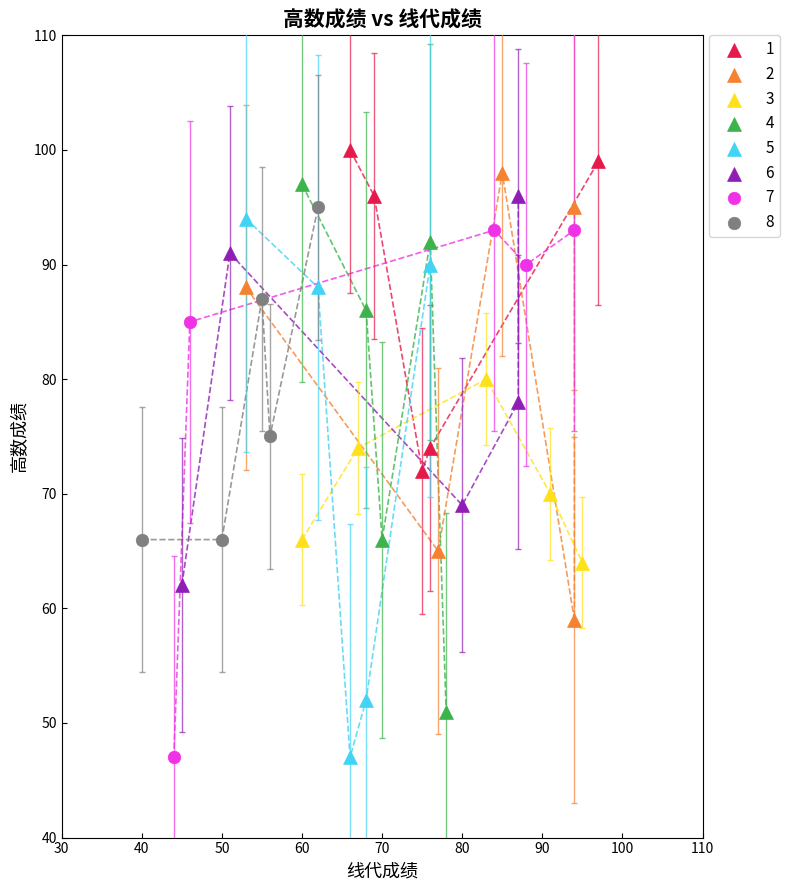

What are all the series names shown in the legend?

1, 2, 3, 4, 5, 6, 7, 8